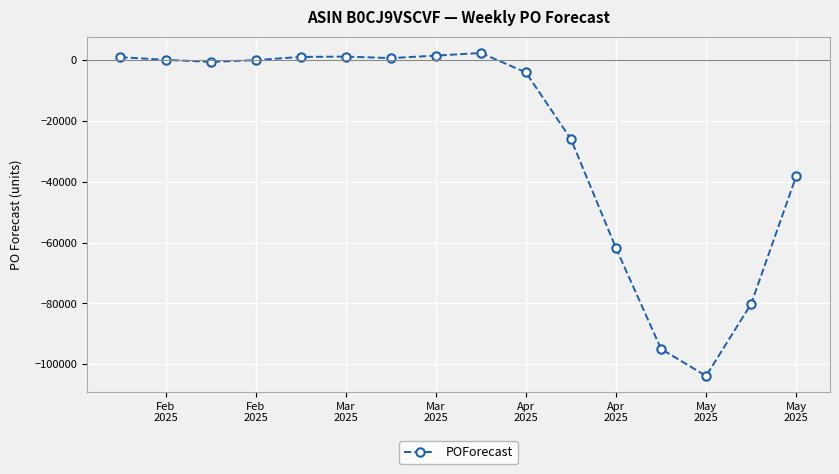

What is the value of the 16th point from the left?

-38234